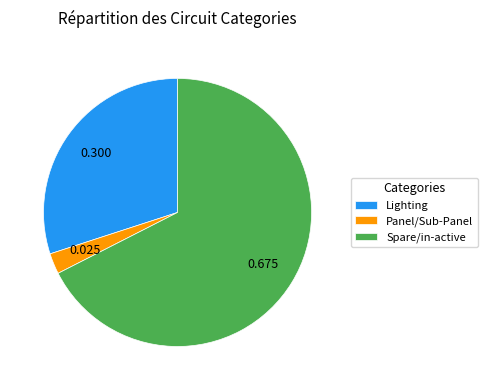

Rank the categories by value from highest to lowest.

Spare/in-active, Lighting, Panel/Sub-Panel